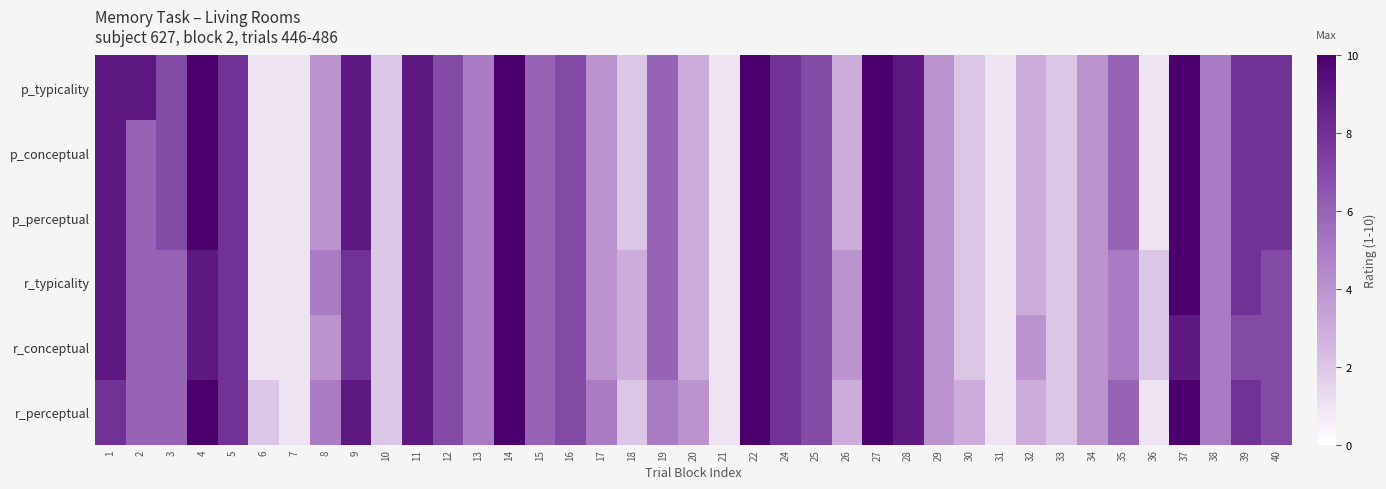

Between 32 and 2, which is larger?

2